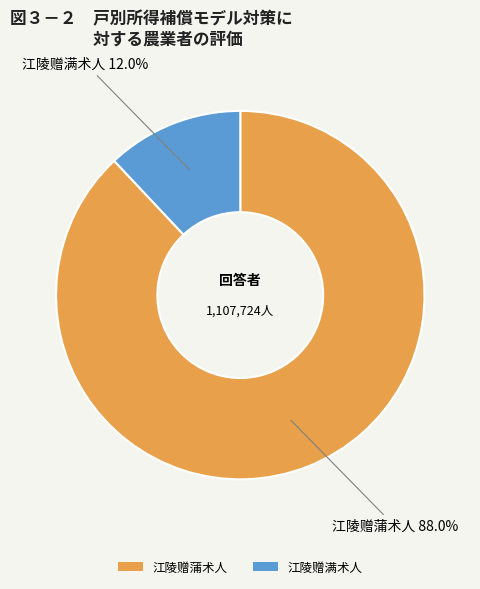

Rank the categories by value from lowest to highest.

江陵赠满术人, 江陵赠蒲术人